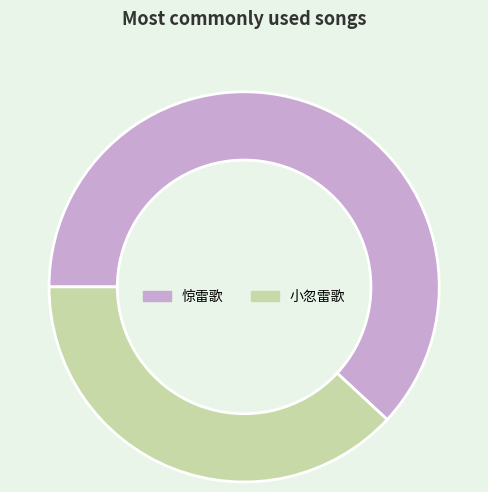

Is the sum of 小忽雷歌 and 惊雷歌 greater than half?

Yes